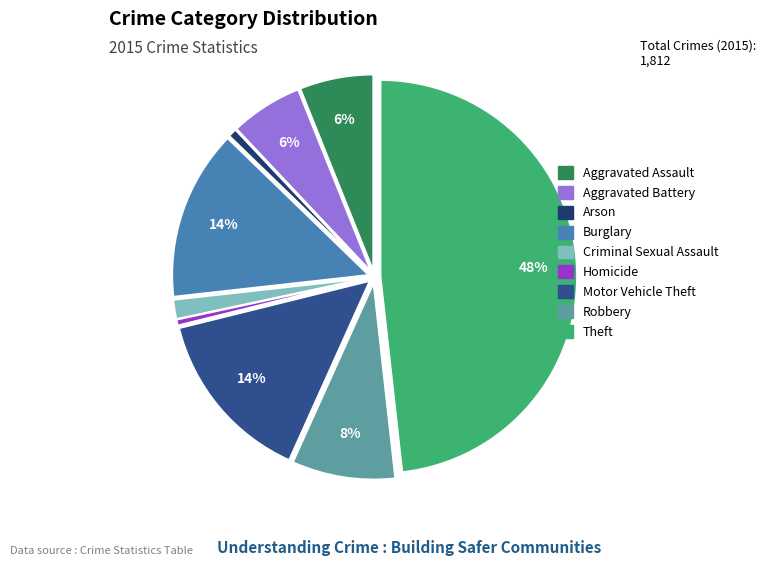

Which has a higher value, Criminal Sexual Assault or Homicide?

Criminal Sexual Assault